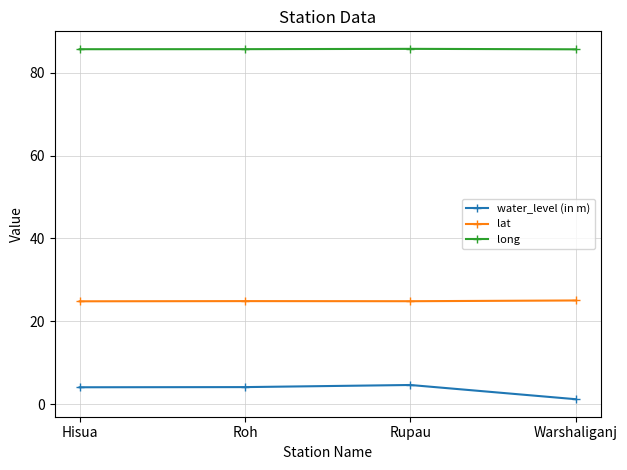

The value of water_level (in m) at Roh is 7.2. True or false?

False